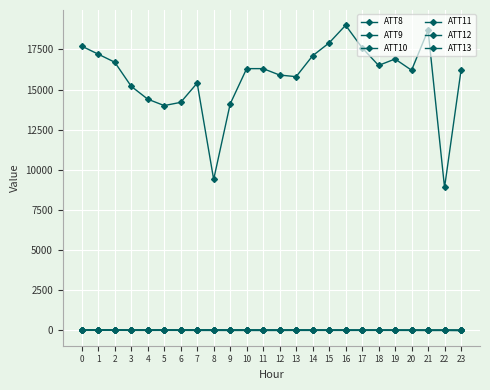

How many lines are shown in the chart?

6